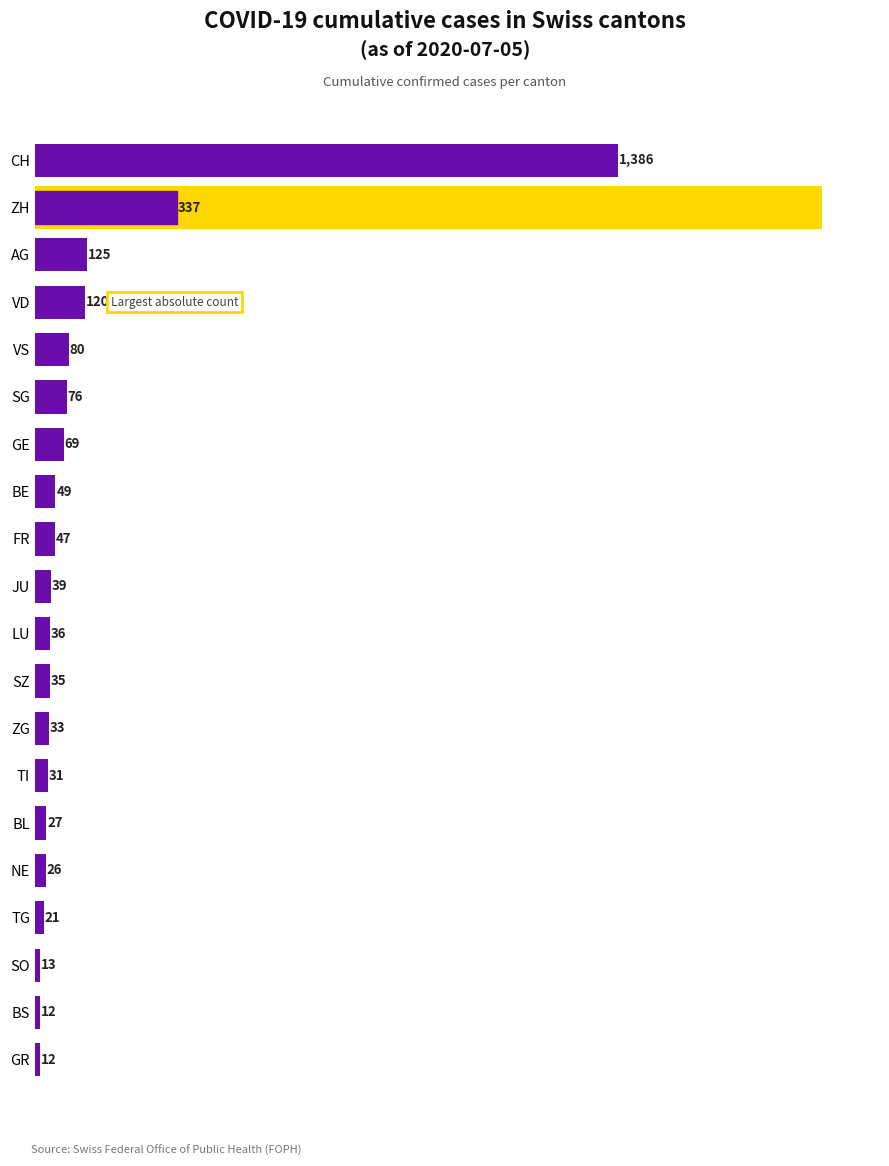

Does the chart contain stacked bars?

No